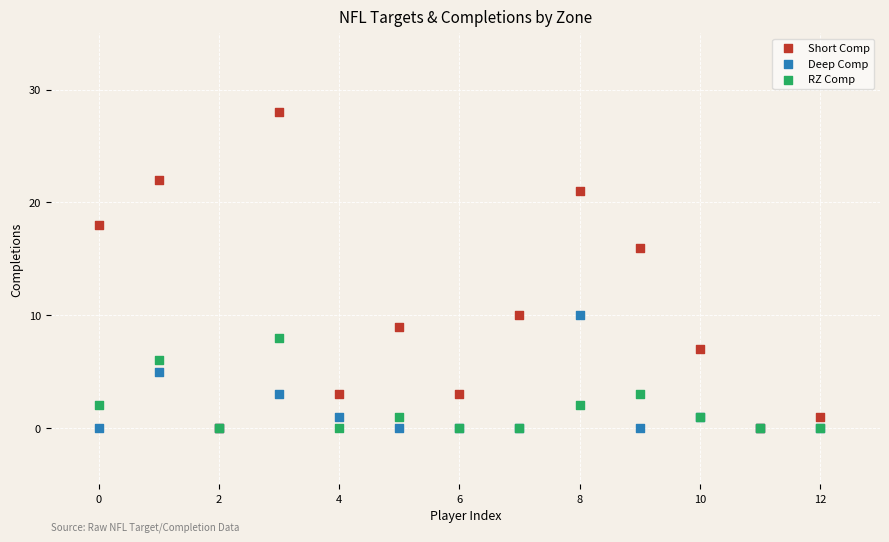

In the Short Comp series, what Y value is closest to 14?

16